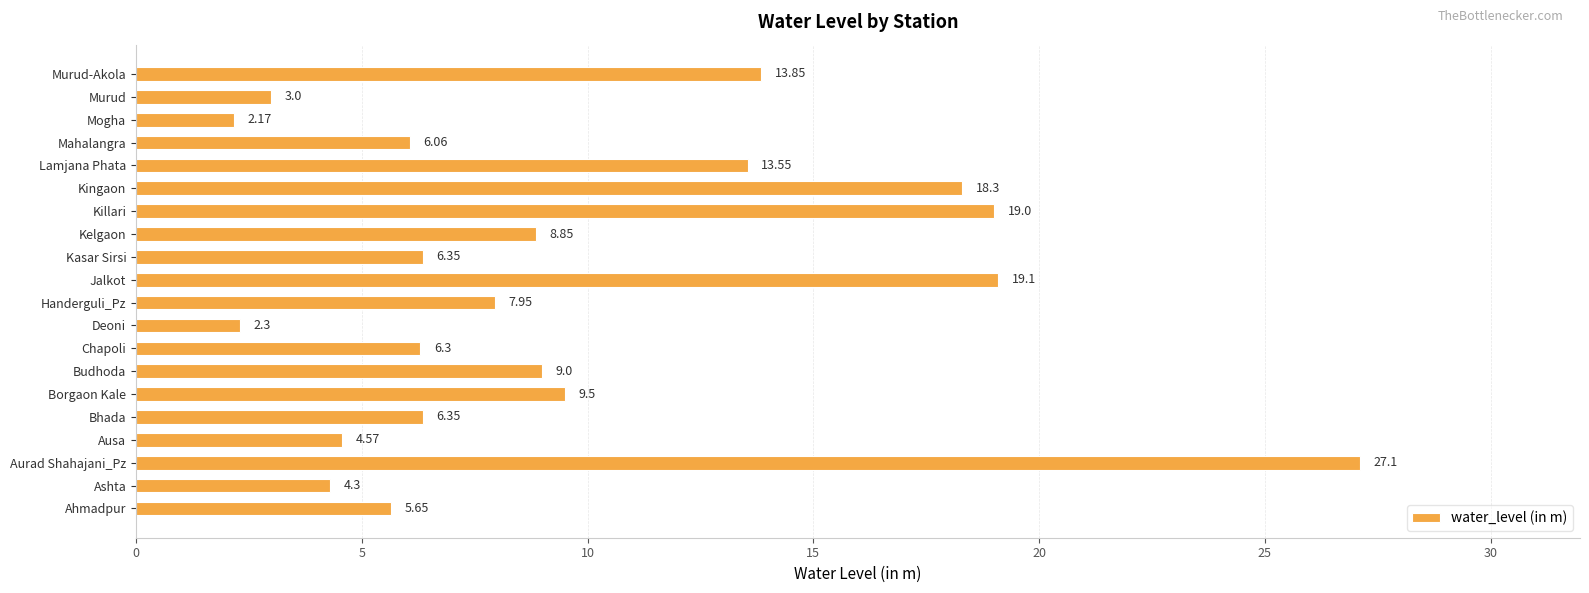

What is the sum of the values at Ausa and Jalkot?

23.7